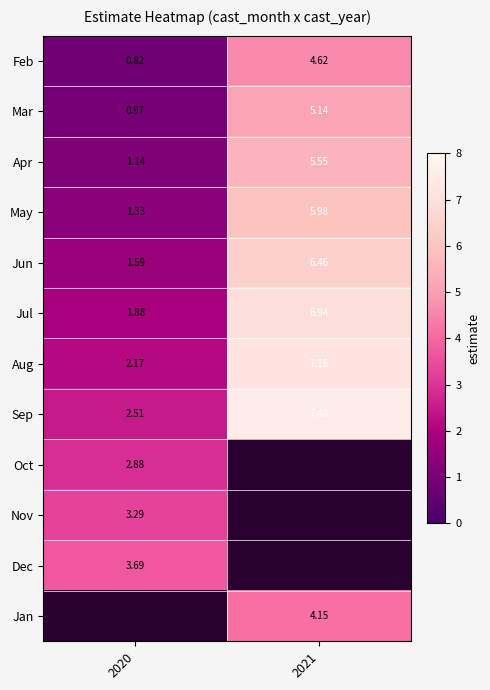

How many values in the Jun series exceed 6?

1